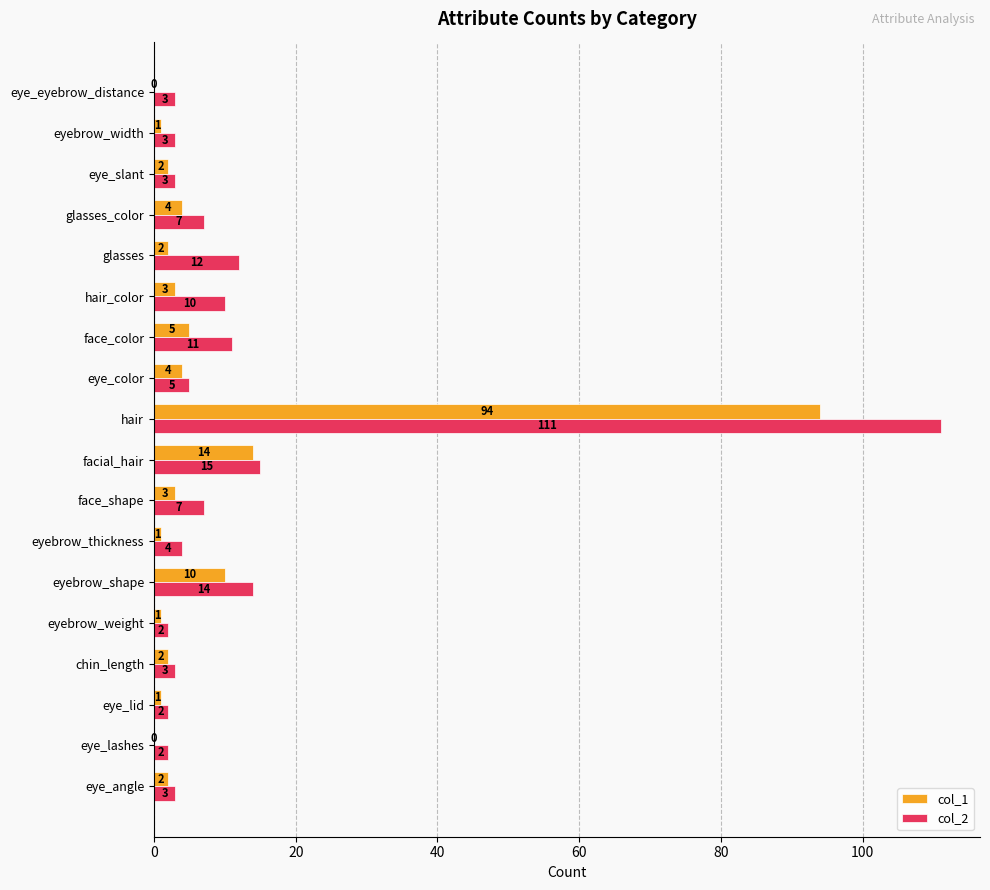

Is the value of col_1 at eyebrow_width greater than the value of col_2 at eye_slant?

No